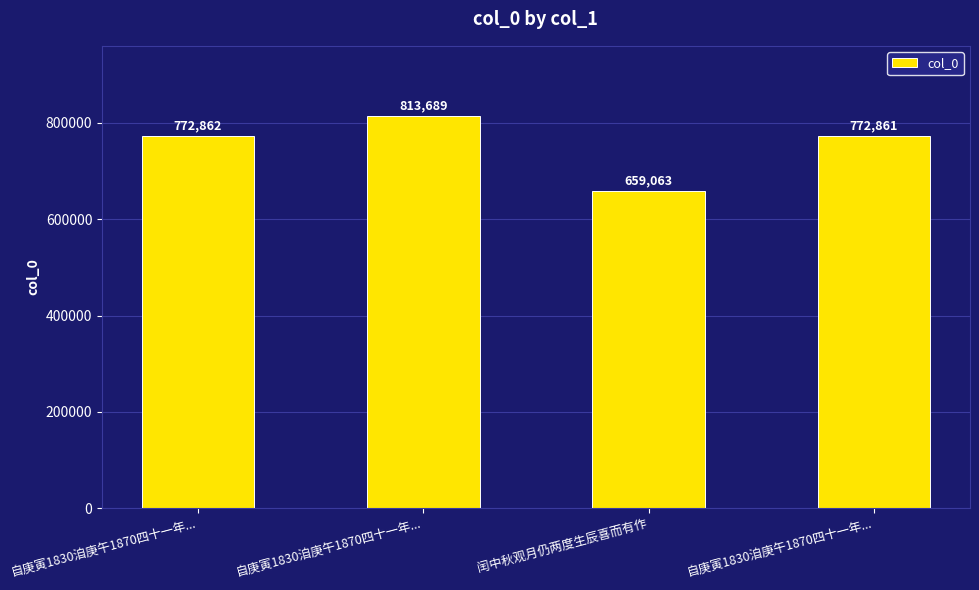

Is it true that the value at 自庚寅1830洎庚午1870四十一年... is 813689?

True